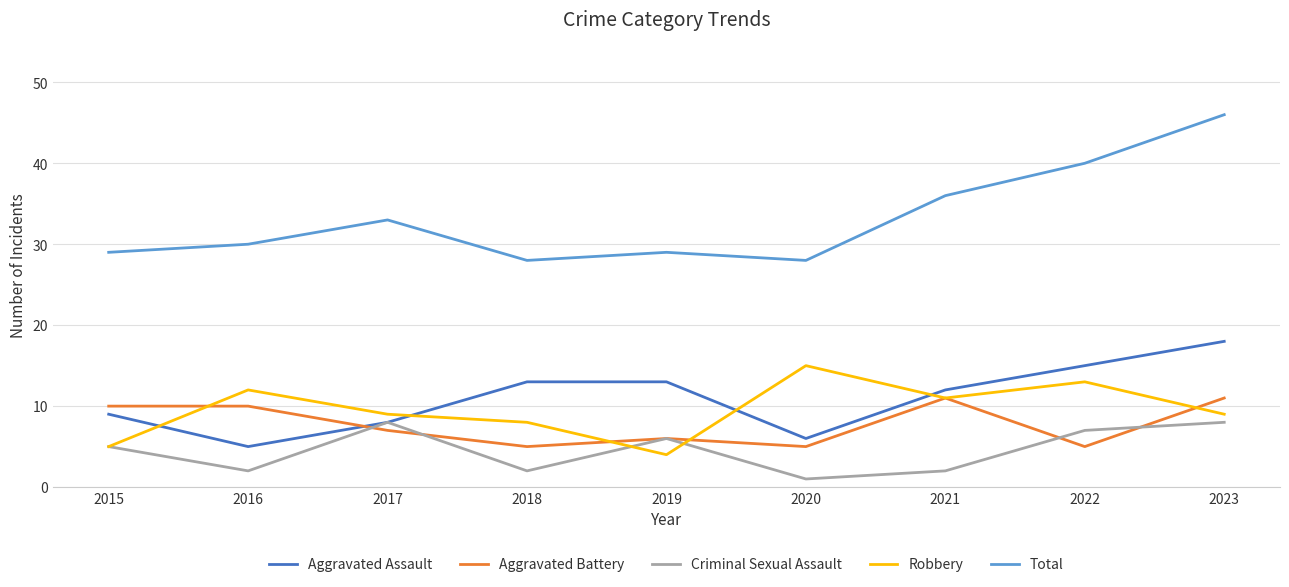

How many lines are shown in the chart?

5